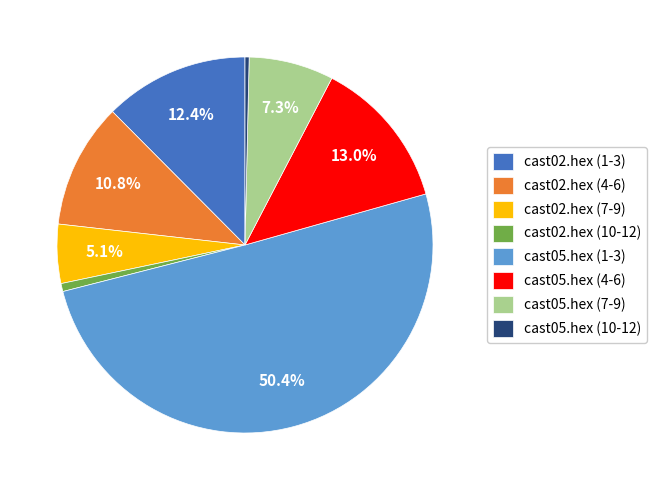

Which slice is the largest?

cast05.hex (1-3)